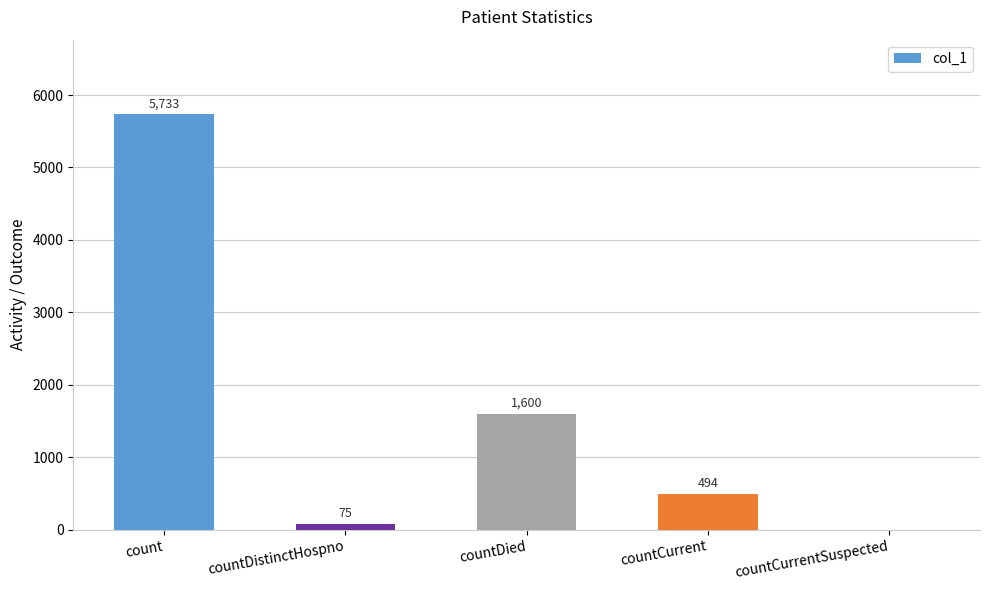

The chart shows a value of 5733 at count. True or false?

True